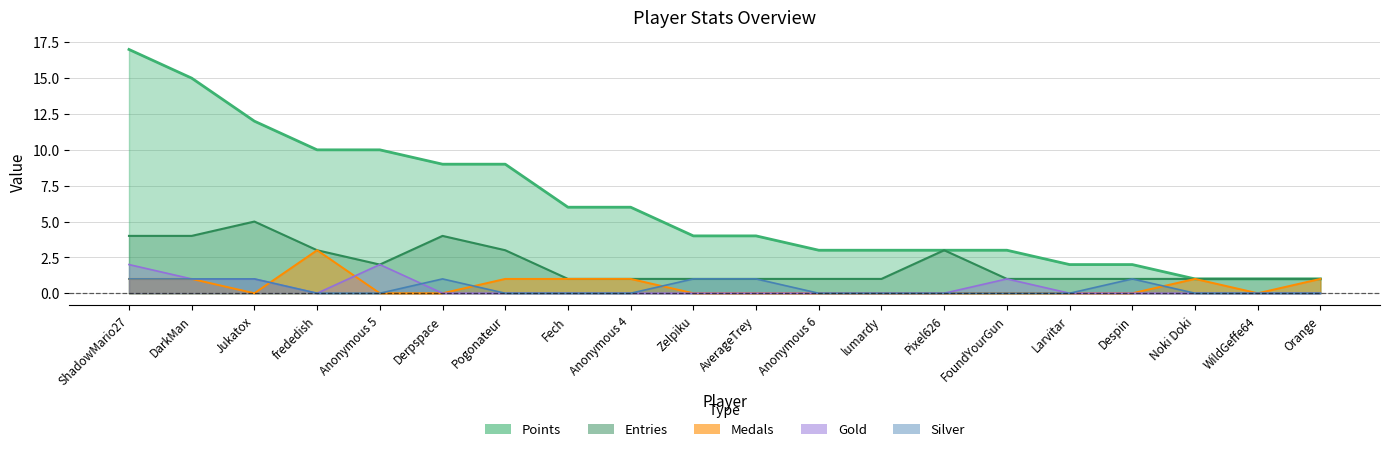

True or false: Gold has more than 2 points higher than both neighbors.

False